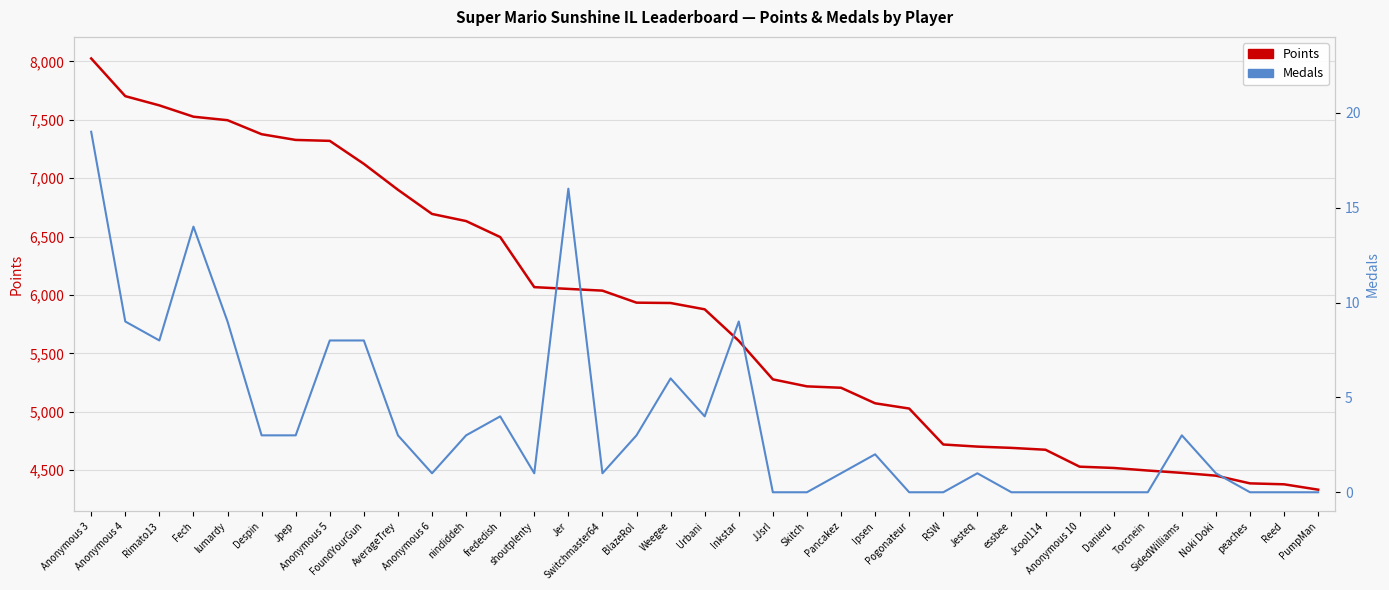

Which label corresponds to the largest value in the chart?

Anonymous 3